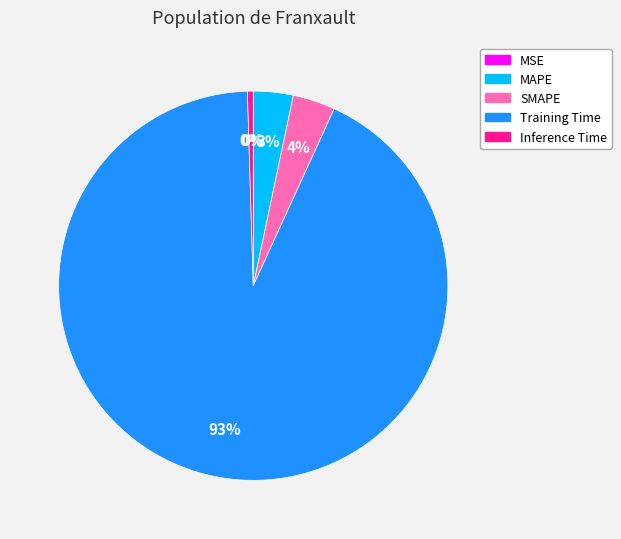

To the nearest percent, what is the average slice percentage?

20%